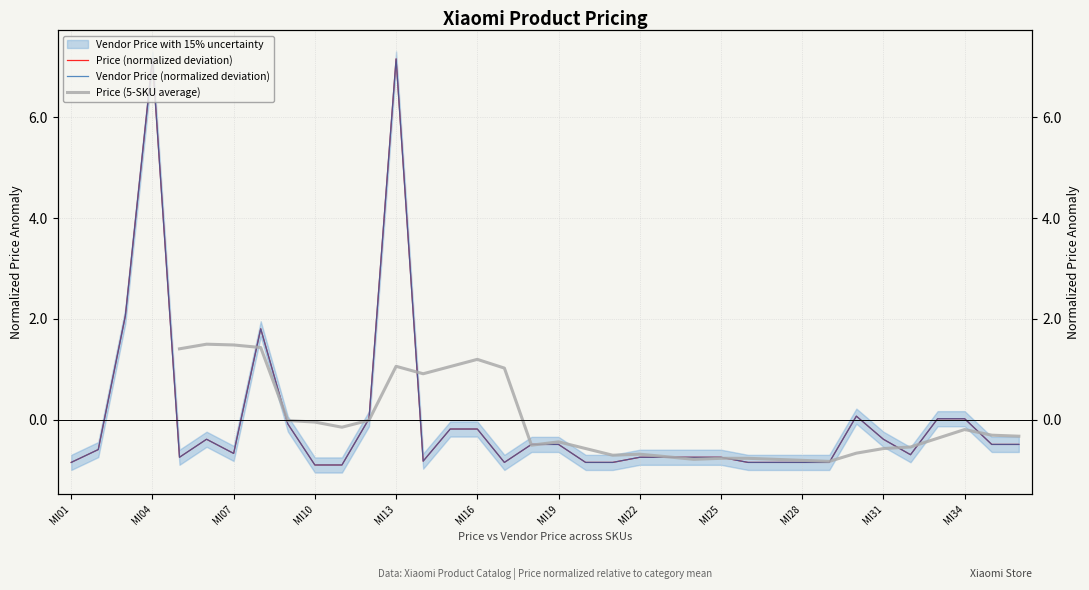

What is the difference between the highest and lowest values at 31?

0.2